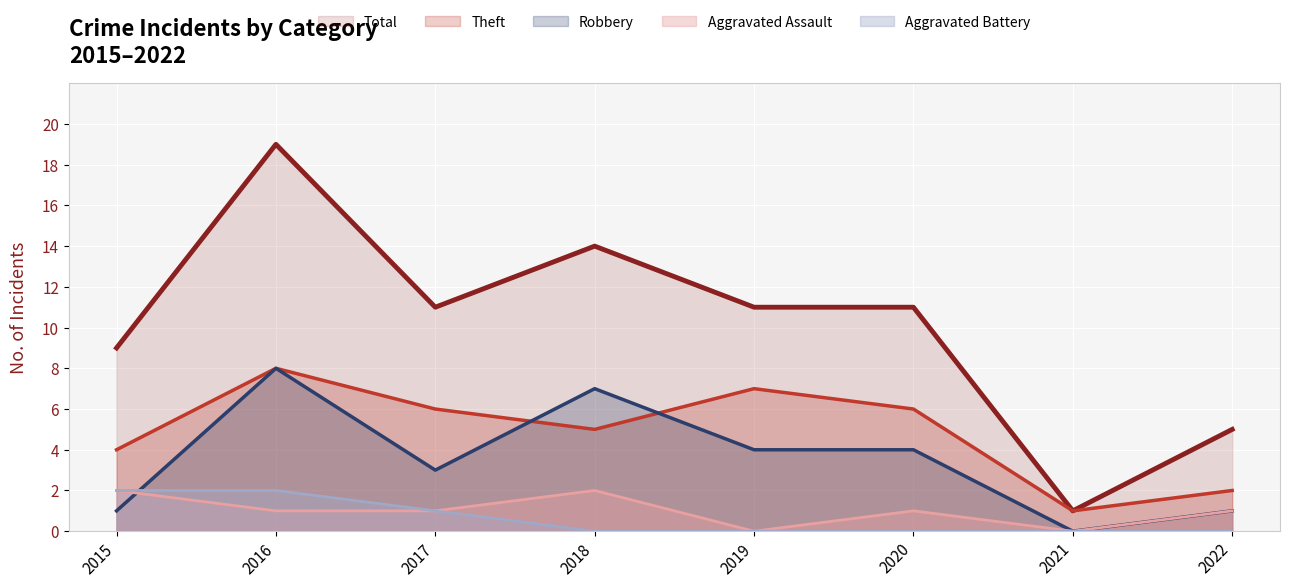

Reading left to right, list all the values displayed in this chart.

Aggravated Assault: 2015=2	2016=1	2017=1	2018=2	2019=0	2020=1	2021=0	2022=1
Aggravated Battery: 2015=2	2016=2	2017=1	2018=0	2019=0	2020=0	2021=0	2022=0
Robbery: 2015=1	2016=8	2017=3	2018=7	2019=4	2020=4	2021=0	2022=1
Theft: 2015=4	2016=8	2017=6	2018=5	2019=7	2020=6	2021=1	2022=2
Total: 2015=9	2016=19	2017=11	2018=14	2019=11	2020=11	2021=1	2022=5